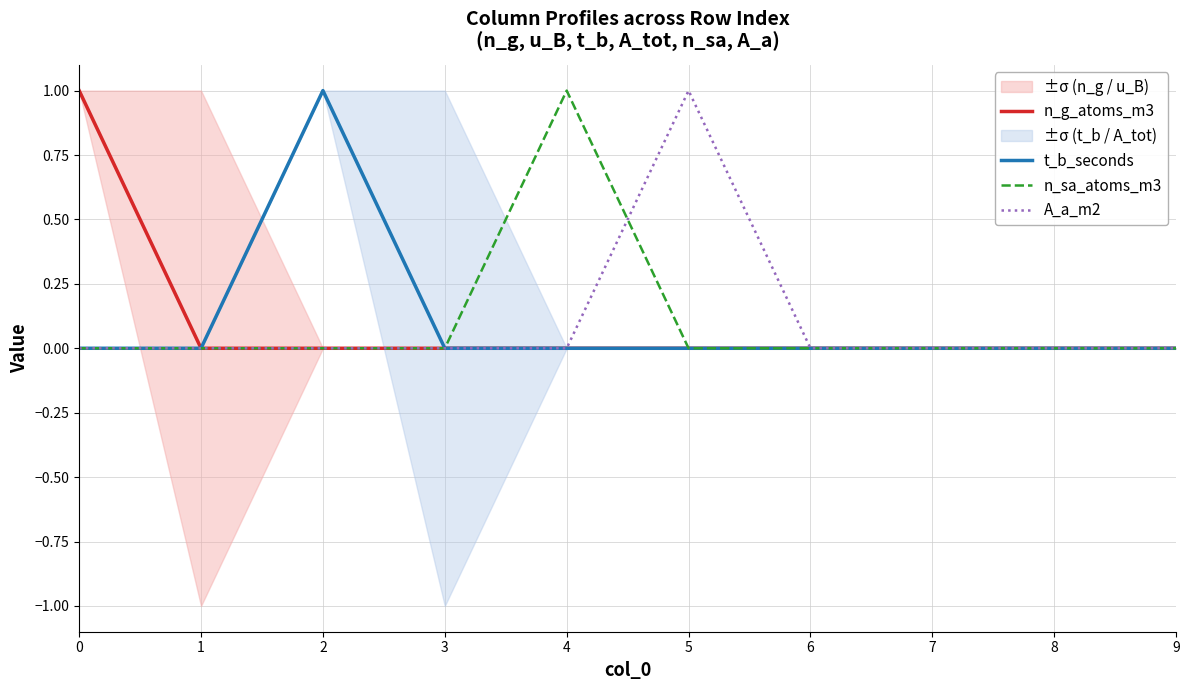

How many data points in n_g_atoms_m3 are above 0?

1